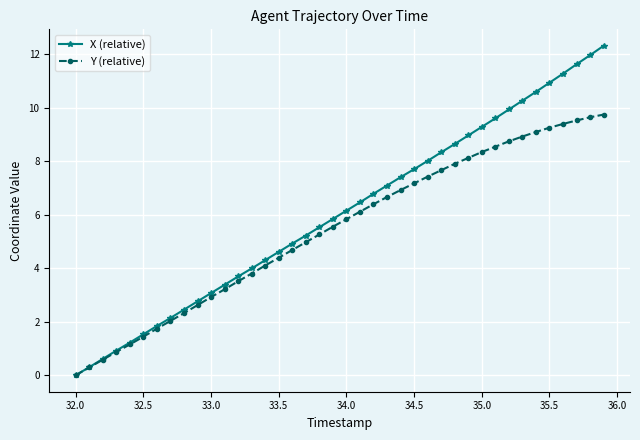

What is the highest value of the Y (relative) series?

9.7